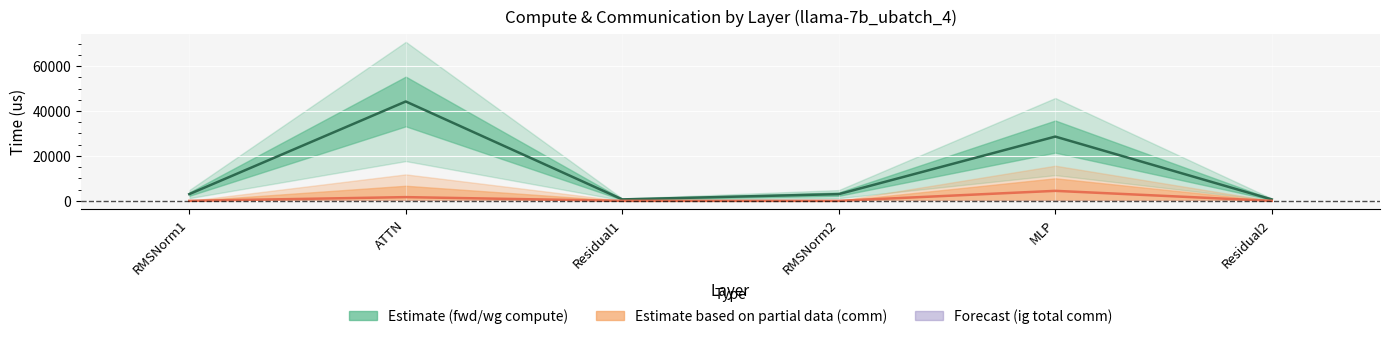

At how many categories does at least one series exceed 33708?

1